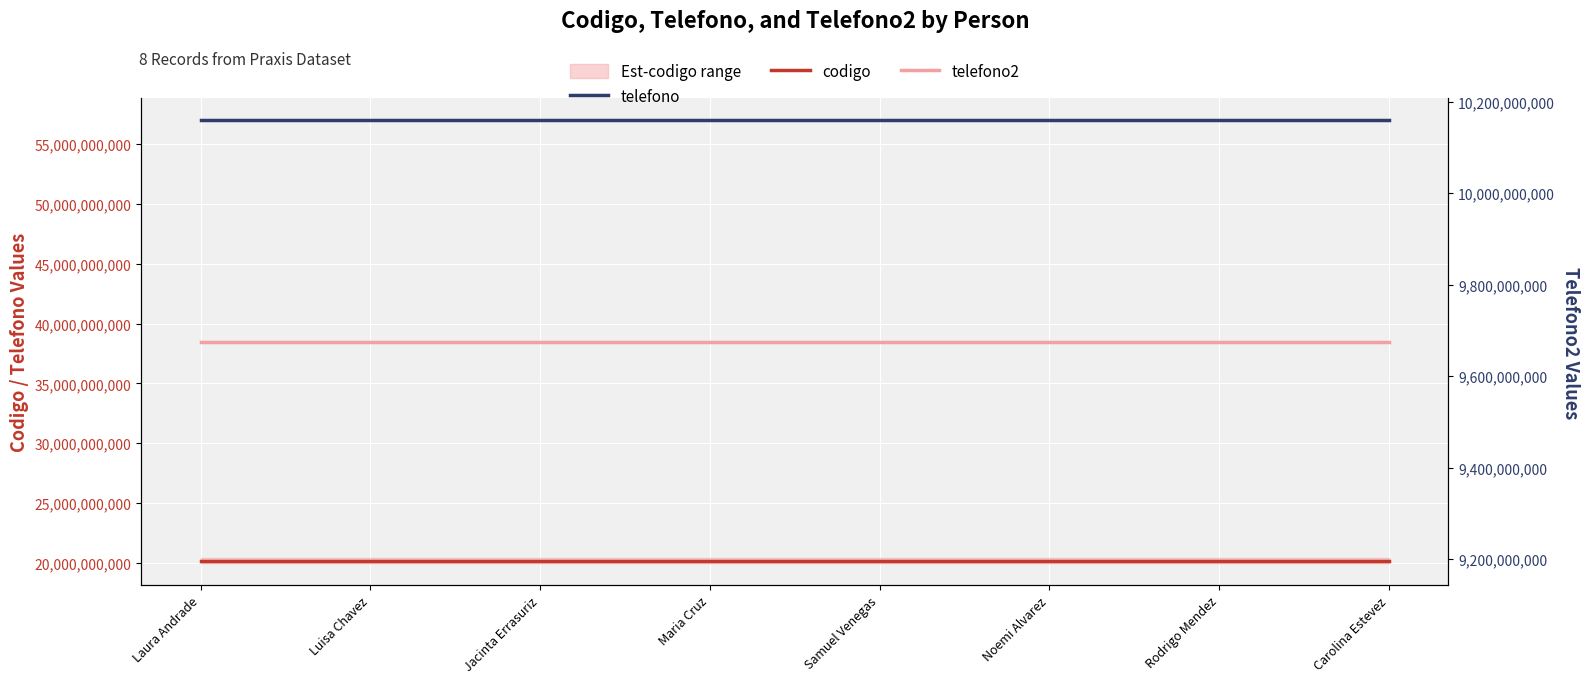

What is the approximate value of codigo at Rodrigo Mendez?

20180232312